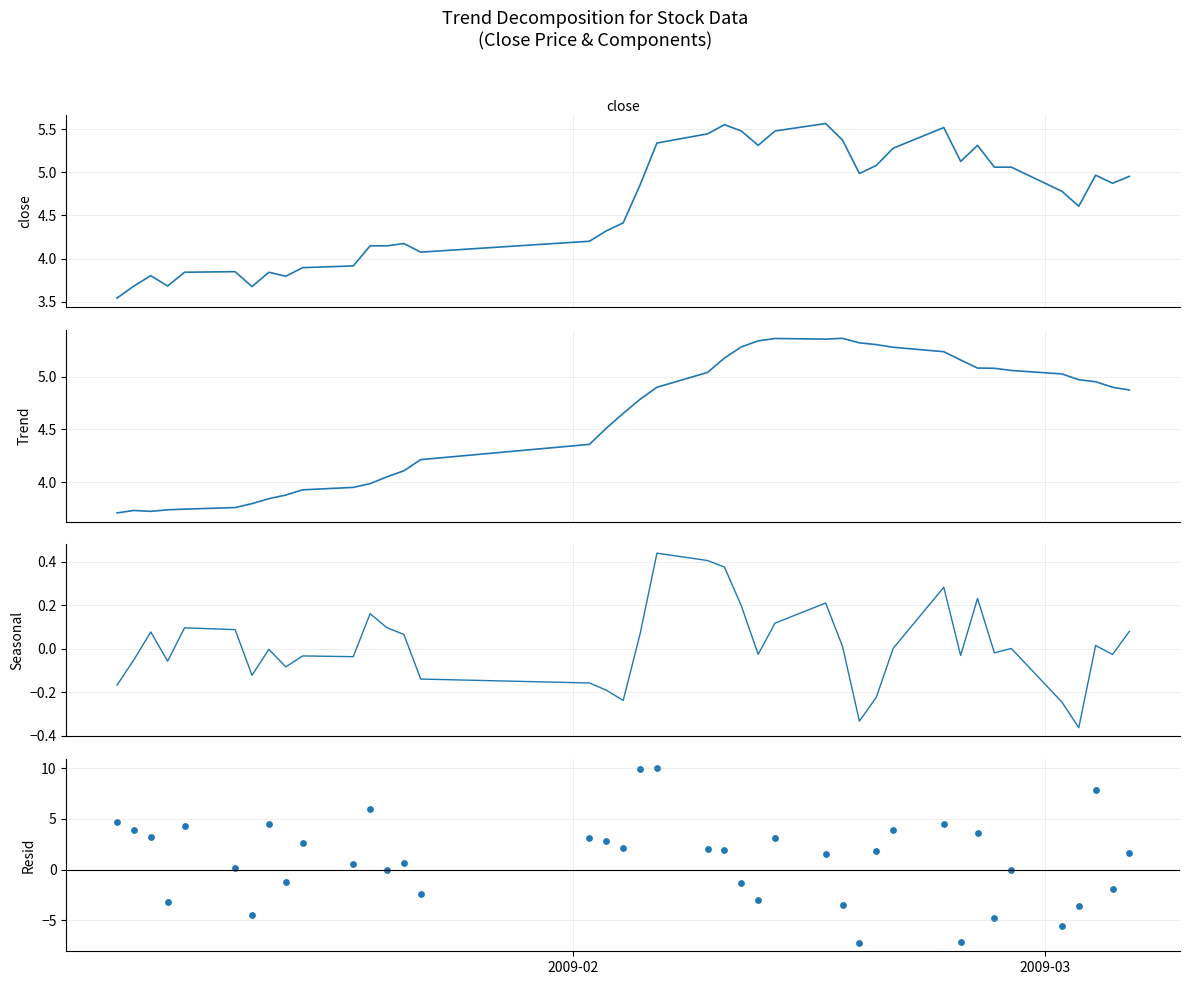

Is the value of Trend at 2 greater than the value of close at 24?

No